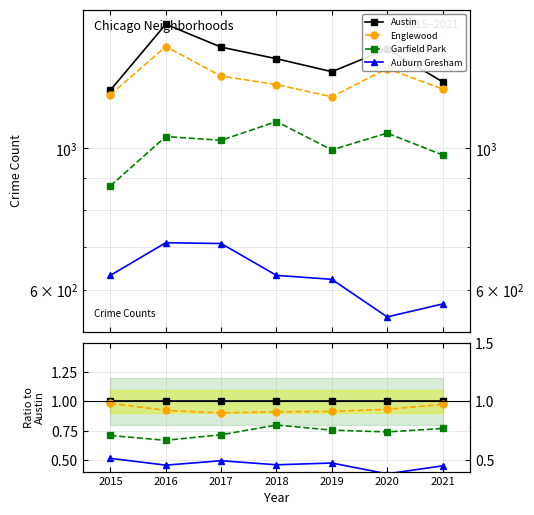

At how many categories does at least one series exceed 0?

7